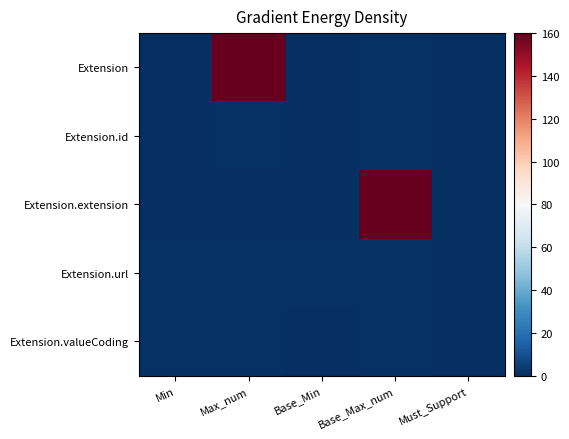

Reading left to right, transcribe all the data shown in this chart.

Extension: Min=0	Max_num=160	Base_Min=0	Base_Max_num=1	Must_Support=0
Extension.id: Min=0	Max_num=1	Base_Min=0	Base_Max_num=1	Must_Support=0
Extension.extension: Min=0	Max_num=0	Base_Min=0	Base_Max_num=160	Must_Support=0
Extension.url: Min=1	Max_num=1	Base_Min=1	Base_Max_num=1	Must_Support=0
Extension.valueCoding: Min=1	Max_num=1	Base_Min=0	Base_Max_num=1	Must_Support=0